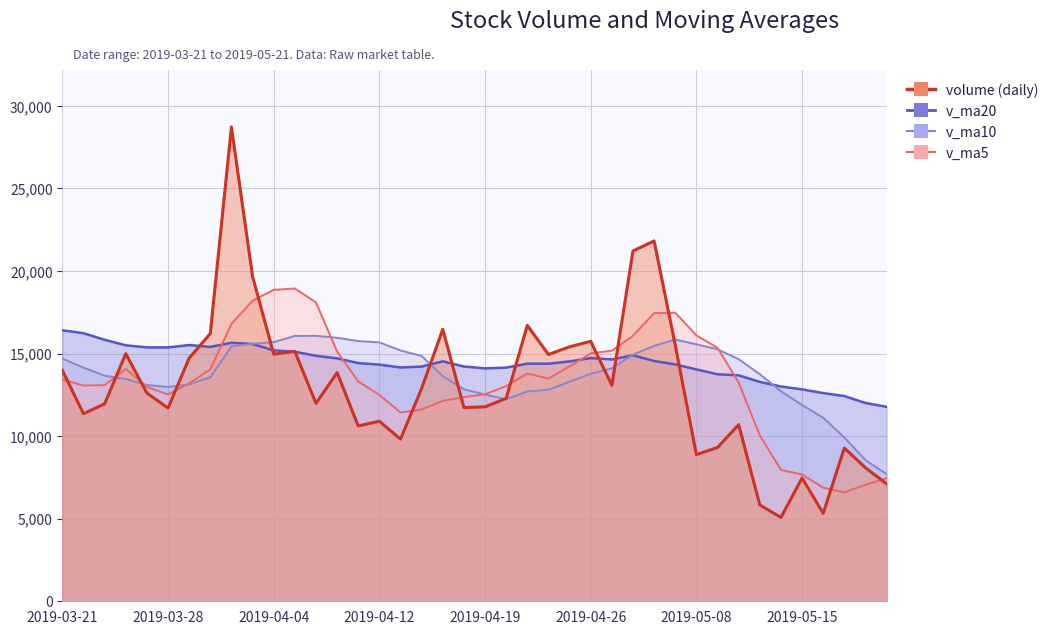

Reading left to right, what are all the values shown in this chart?

volume: 2019-05-21=7109.7	2019-05-20=8086.9	2019-05-17=9277.3	2019-05-16=5326.6	2019-05-15=7461.5	2019-05-14=5078.8	2019-05-13=5832.6	2019-05-10=10694.5	2019-05-09=9314.1	2019-05-08=8878.4	2019-05-07=15514.4	2019-05-06=21818.2	2019-04-30=21212.8	2019-04-29=13077.9	2019-04-26=15743.9	2019-04-25=15409.0	2019-04-24=14941.5	2019-04-23=16705.4	2019-04-22=12284.0	2019-04-19=11774.2	2019-04-18=11734.3	2019-04-17=16470.7	2019-04-16=12889.8	2019-04-15=9819.0	2019-04-12=10902.5	2019-04-11=10618.7	2019-04-10=13845.3	2019-04-09=11985.1	2019-04-08=15134.6	2019-04-04=14966.1	2019-04-03=19671.3	2019-04-02=28724.0	2019-04-01=16211.3	2019-03-29=14721.1	2019-03-28=11702.4	2019-03-27=12609.2	2019-03-26=14994.5	2019-03-25=11952.4	2019-03-22=11359.4	2019-03-21=13982.2
v_ma5: 2019-05-21=7452.4	2019-05-20=7046.2	2019-05-17=6595.4	2019-05-16=6878.8	2019-05-15=7676.3	2019-05-14=7959.7	2019-05-13=10046.8	2019-05-10=13243.9	2019-05-09=15347.6	2019-05-08=16100.3	2019-05-07=17473.4	2019-05-06=17452.3	2019-04-30=16077.0	2019-04-29=15175.5	2019-04-26=15016.8	2019-04-25=14222.8	2019-04-24=13487.9	2019-04-23=13793.7	2019-04-22=13030.6	2019-04-19=12537.6	2019-04-18=12363.3	2019-04-17=12140.1	2019-04-16=11615.1	2019-04-15=11434.1	2019-04-12=12497.2	2019-04-11=13310.0	2019-04-10=15120.5	2019-04-09=18096.2	2019-04-08=18941.5	2019-04-04=18858.8	2019-04-03=18206.0	2019-04-02=16793.6	2019-04-01=14047.7	2019-03-29=13195.9	2019-03-28=12523.6	2019-03-27=12979.6	2019-03-26=14070.2	2019-03-25=13085.5	2019-03-22=13064.7	2019-03-21=13437.4
v_ma10: 2019-05-21=7706.0	2019-05-20=8546.5	2019-05-17=9919.6	2019-05-16=11113.2	2019-05-15=11888.3	2019-05-14=12716.5	2019-05-13=13749.6	2019-05-10=14660.5	2019-05-09=15261.5	2019-05-08=15558.5	2019-05-07=15848.1	2019-05-06=15470.1	2019-04-30=14935.4	2019-04-29=14103.1	2019-04-26=13777.2	2019-04-25=13293.0	2019-04-24=12814.0	2019-04-23=12704.4	2019-04-22=12232.4	2019-04-19=12517.4	2019-04-18=12836.6	2019-04-17=13630.3	2019-04-16=14855.6	2019-04-15=15187.8	2019-04-12=15678.0	2019-04-11=15758.0	2019-04-10=15957.0	2019-04-09=16072.0	2019-04-08=16068.7	2019-04-04=15691.2	2019-04-03=15592.8	2019-04-02=15431.9	2019-04-01=13566.6	2019-03-29=13130.3	2019-03-28=12980.5	2019-03-27=13093.7	2019-03-26=13461.6	2019-03-25=13660.9	2019-03-22=14149.7	2019-03-21=14696.5
v_ma20: 2019-05-21=11777.1	2019-05-20=12008.3	2019-05-17=12427.5	2019-05-16=12608.1	2019-05-15=12832.7	2019-05-14=13004.8	2019-05-13=13281.8	2019-05-10=13682.4	2019-05-09=13747.0	2019-05-08=14038.0	2019-05-07=14342.4	2019-05-06=14550.2	2019-04-30=14895.5	2019-04-29=14645.4	2019-04-26=14727.6	2019-04-25=14525.5	2019-04-24=14385.5	2019-04-23=14388.2	2019-04-22=14150.5	2019-04-19=14104.3	2019-04-18=14214.7	2019-04-17=14531.1	2019-04-16=14211.1	2019-04-15=14159.1	2019-04-12=14329.2	2019-04-11=14425.9	2019-04-10=14709.3	2019-04-09=14866.4	2019-04-08=15109.2	2019-04-04=15193.9	2019-04-03=15577.7	2019-04-02=15654.0	2019-04-01=15402.1	2019-03-29=15516.2	2019-03-28=15371.6	2019-03-27=15375.2	2019-03-26=15498.0	2019-03-25=15835.0	2019-03-22=16232.5	2019-03-21=16409.4